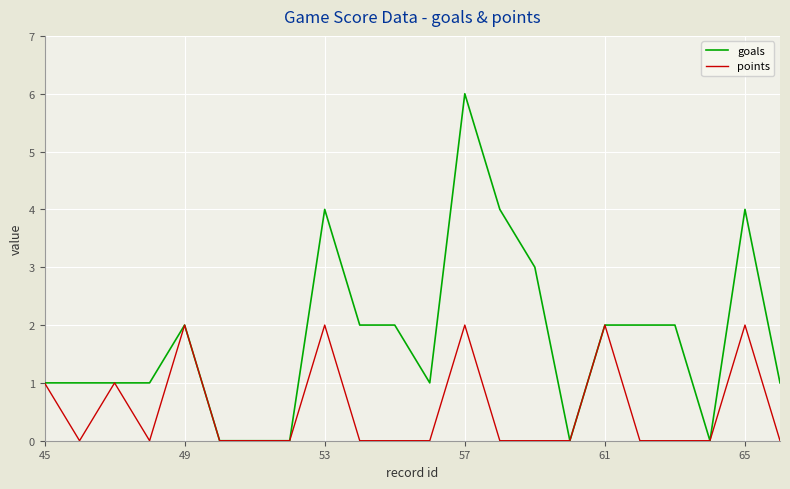

Rank the series by their maximum value, from lowest to highest.

points, goals